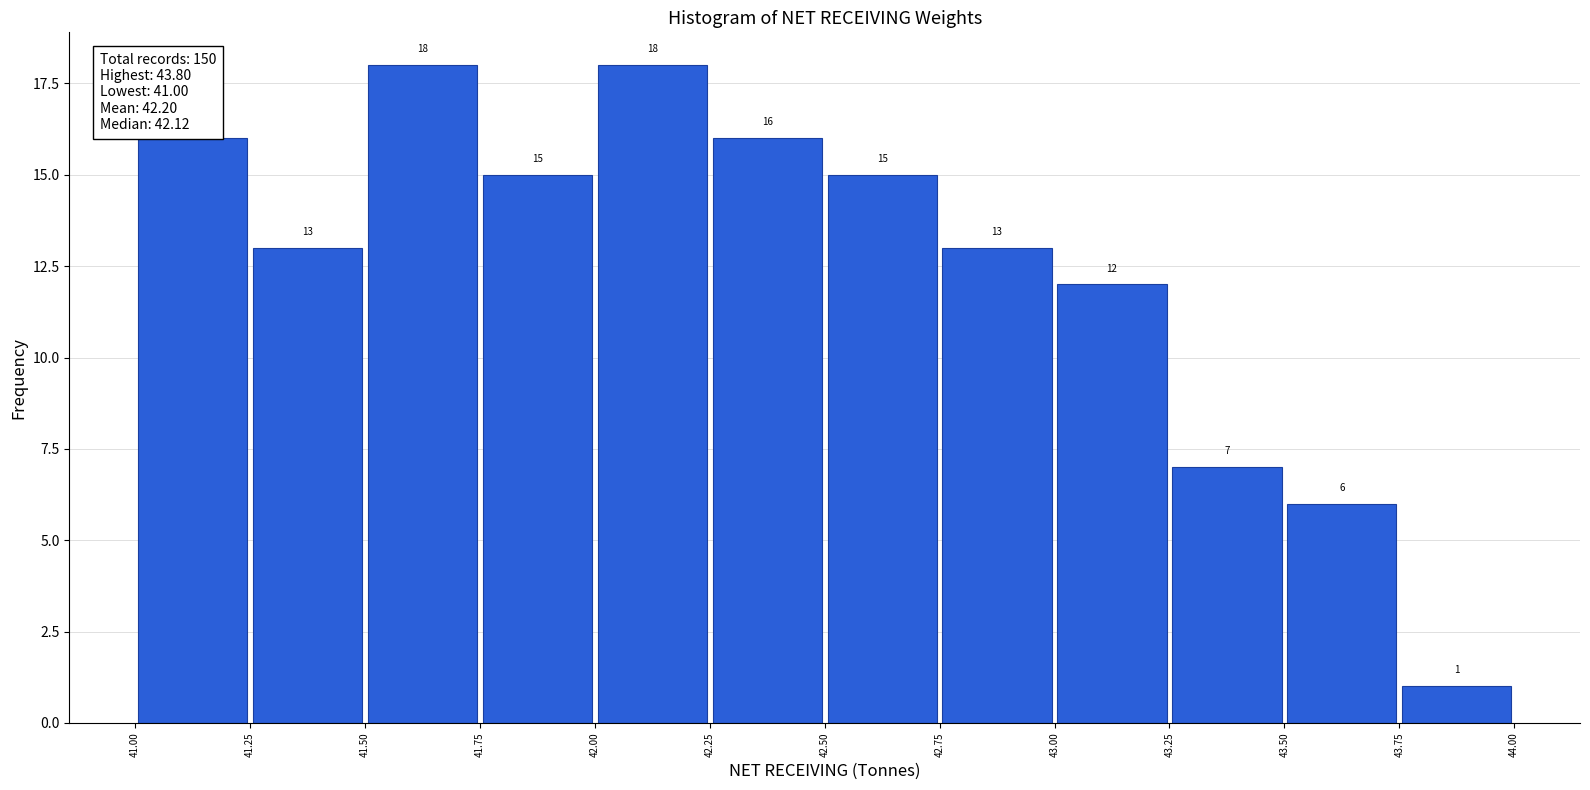

What is the height of the bar covering 43.50 to 43.75 on the x-axis?

6